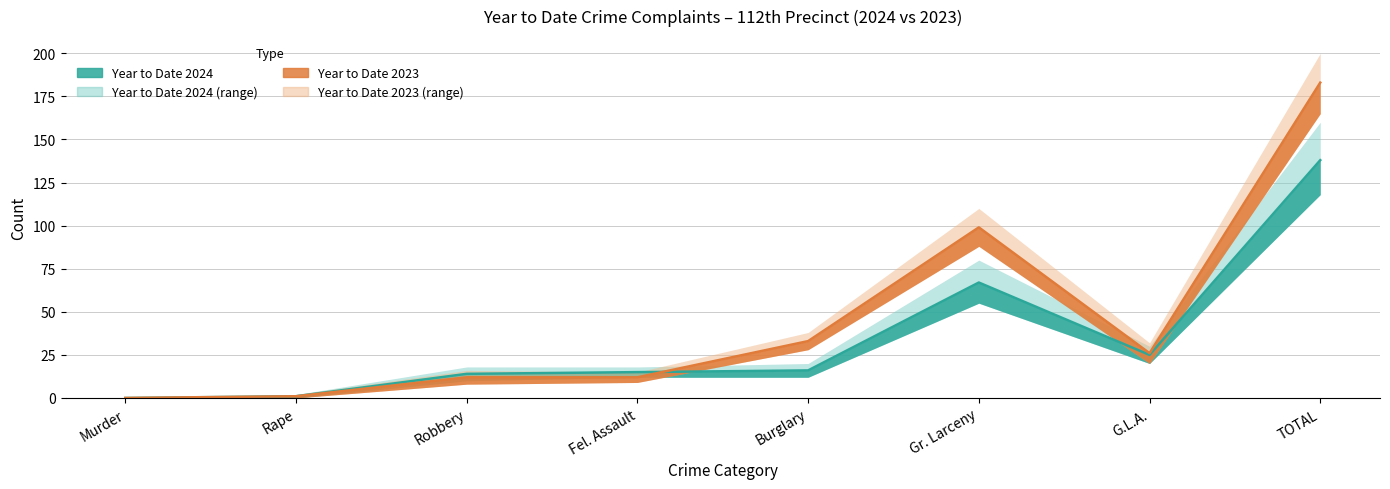

Which series ends up on top after the final intersection of Year to Date 2024 and Year to Date 2023?

Year to Date 2023